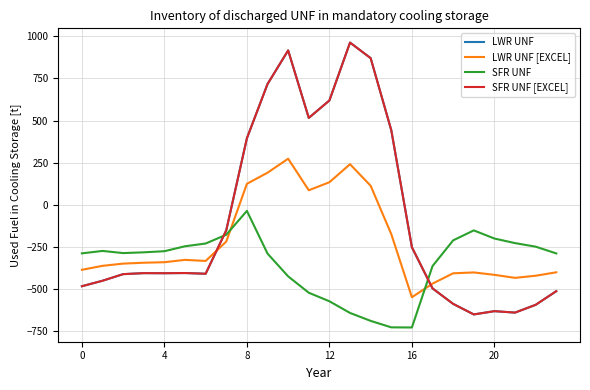

Does the chart display data point markers on the line(s)?

No